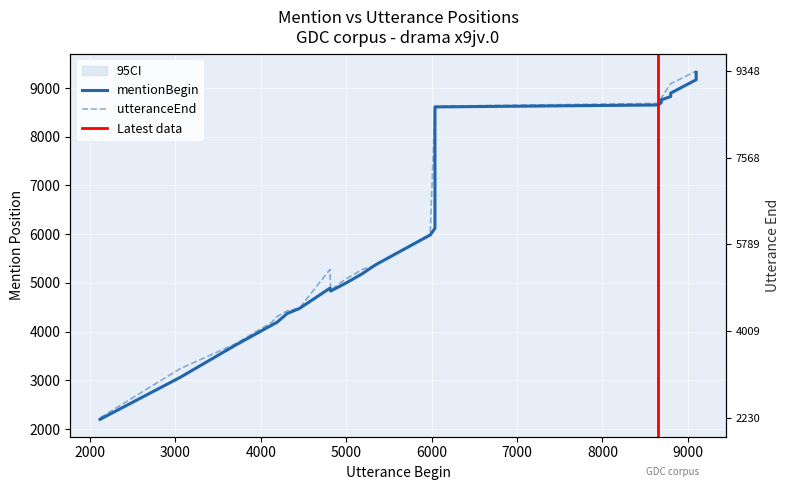

Which series has the widest spread of values?

mentionBegin